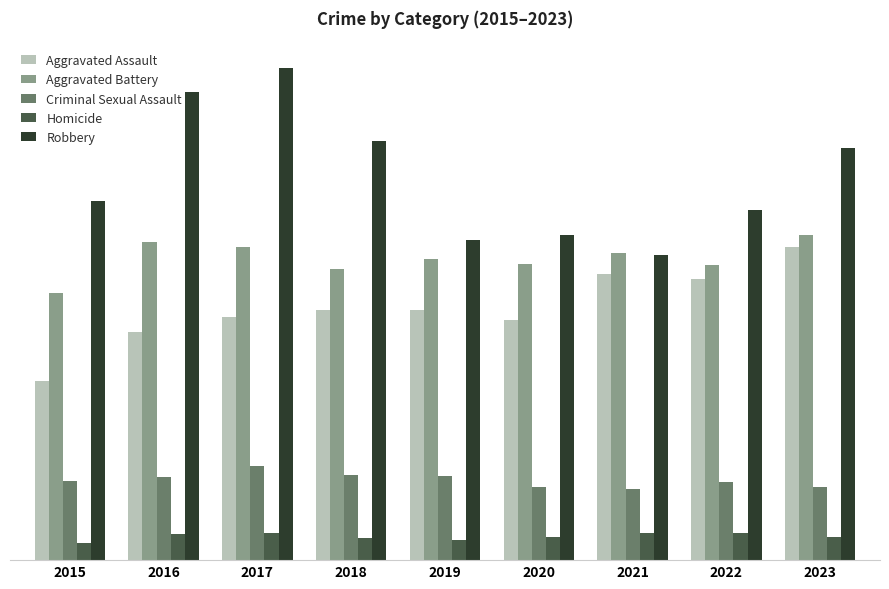

Is it true that Aggravated Battery equals 758 at 2018?

False